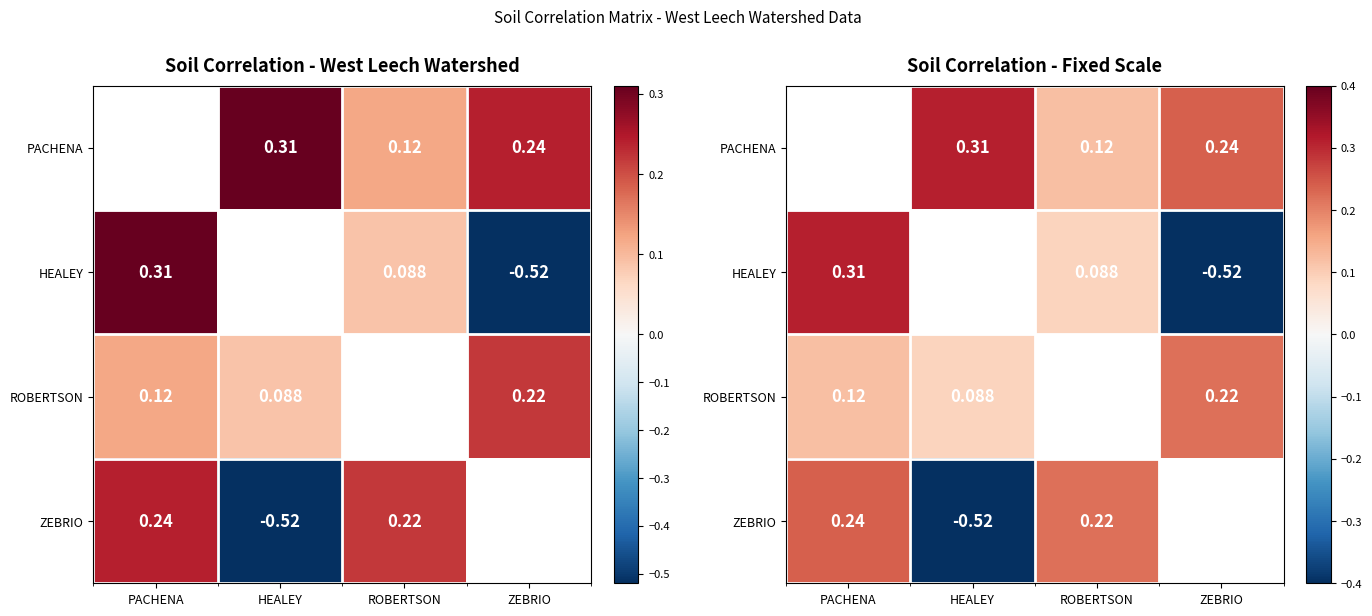

What is the greatest value displayed?

0.3